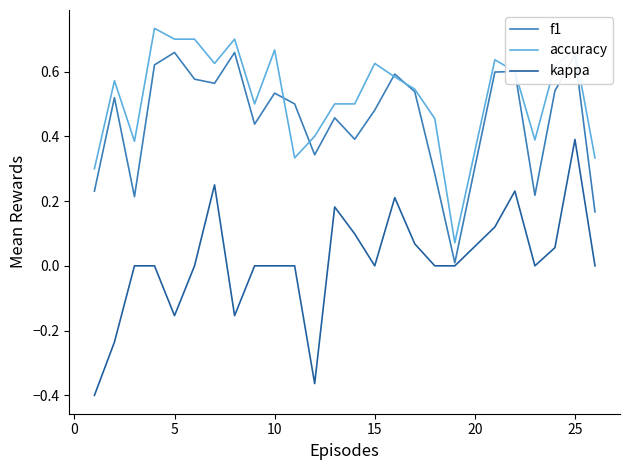

Which series has the largest range (max minus min)?

kappa